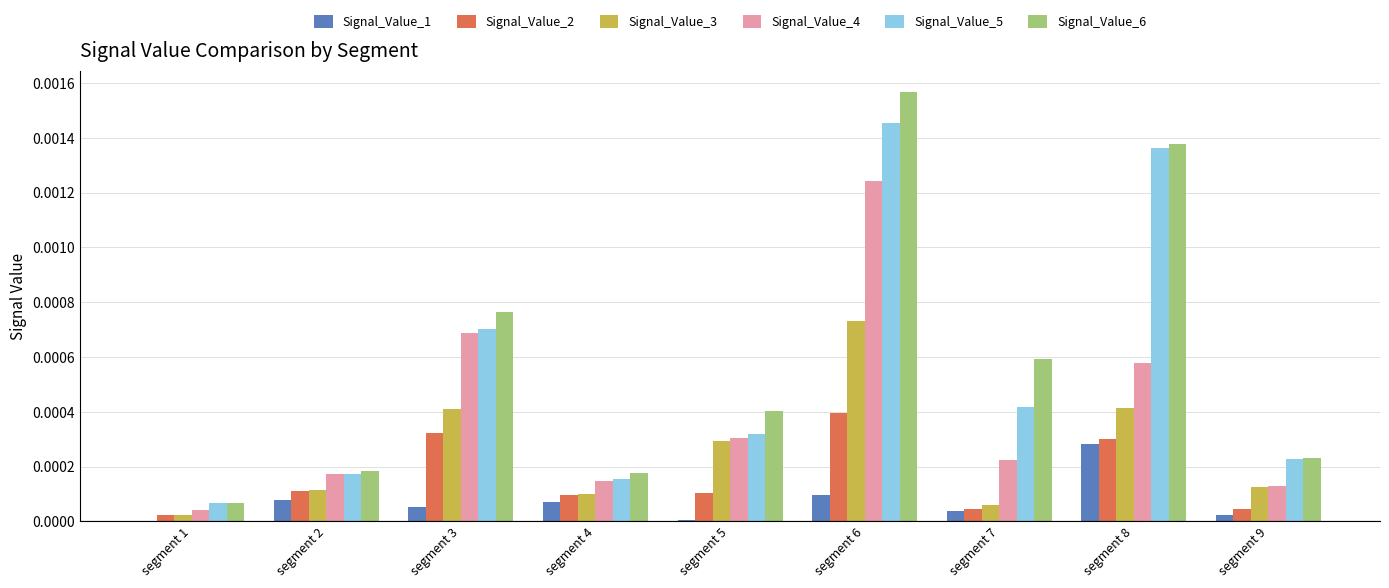

Between segment 1 and segment 2, which series saw the biggest shift?

Signal_Value_4